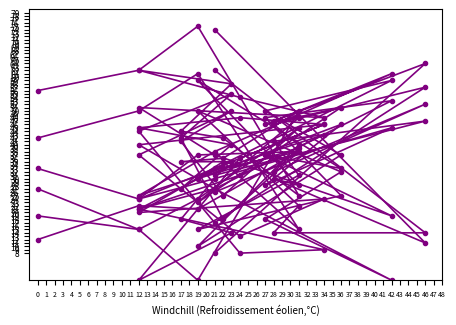

At how many categories does at least one series exceed 12?

20